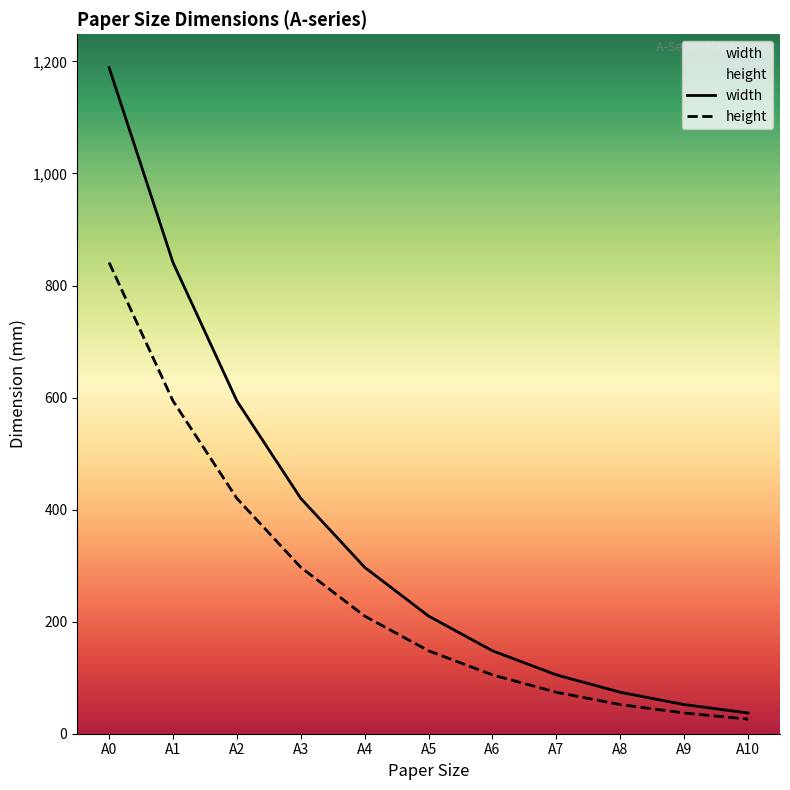

Rank the series at A5 from highest to lowest value.

width, height